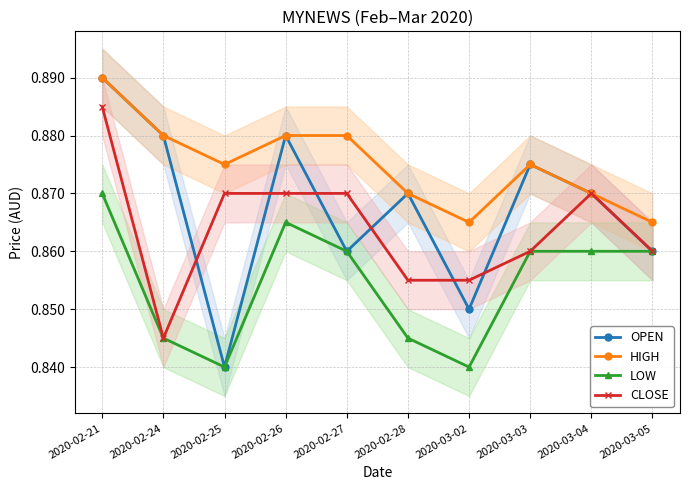

At which label is OPEN closest to 0?

2020-02-25